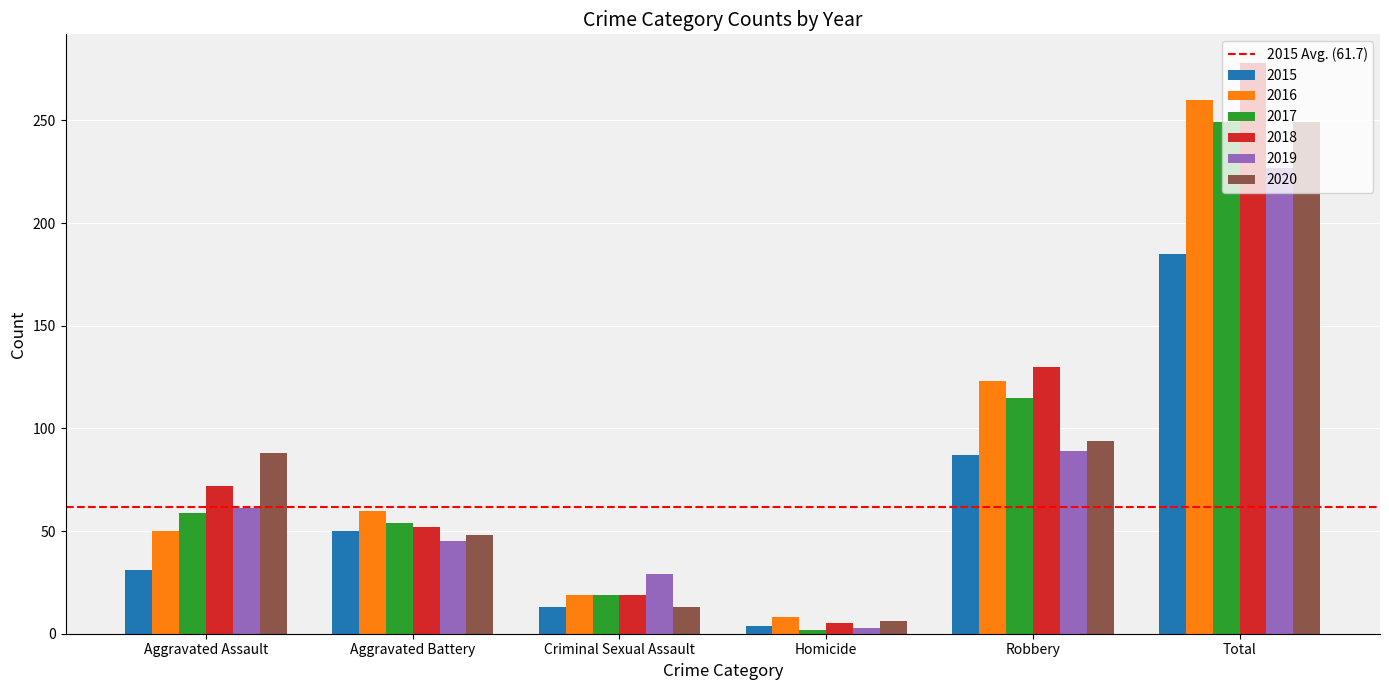

How many groups of bars are there?

6